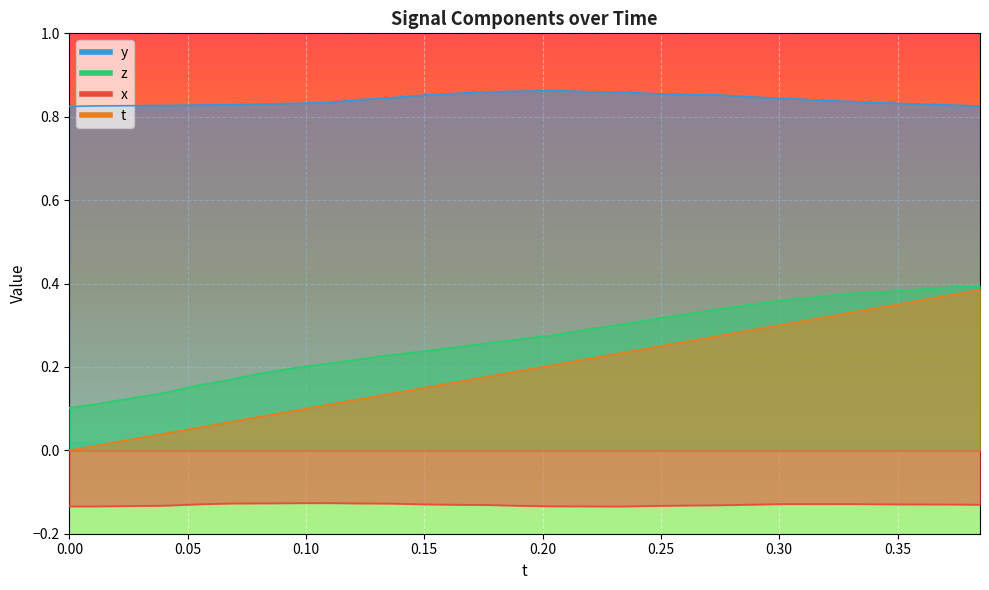

At which category is the sum across all series the highest?

28